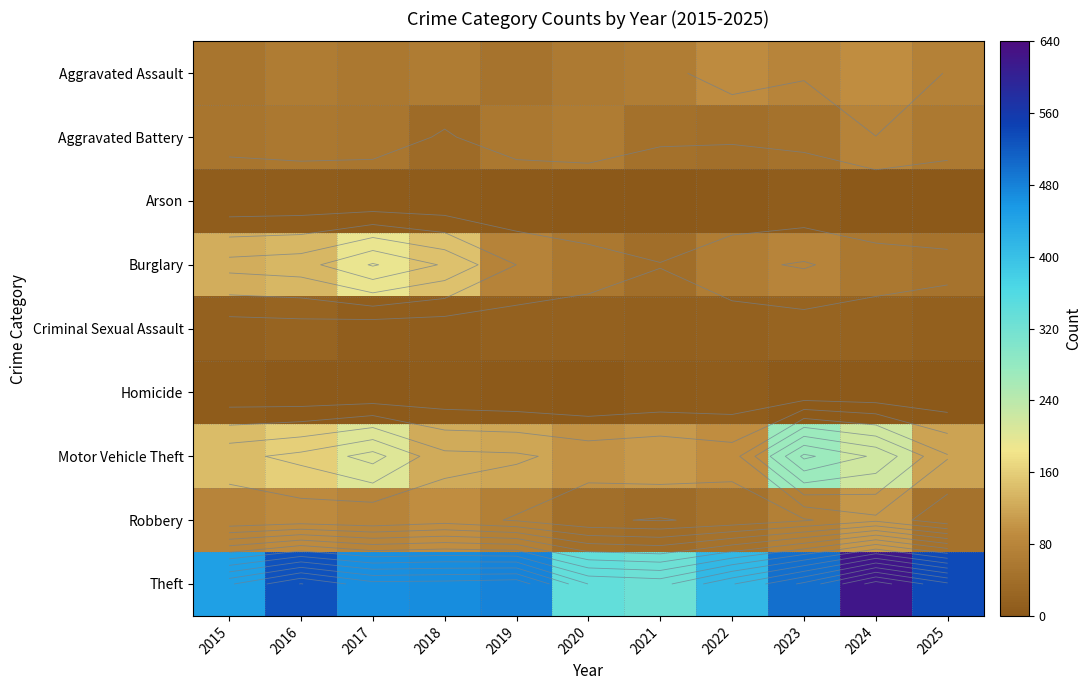

How many categories are shown in the chart?

11